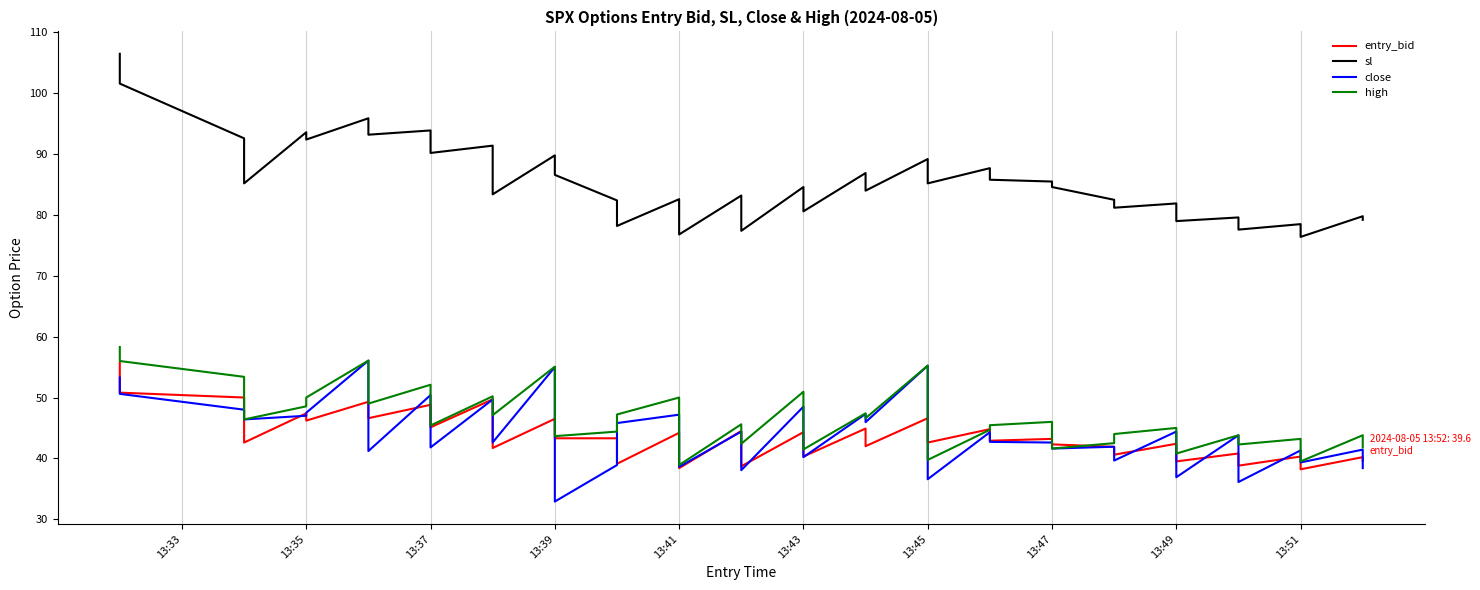

How many distinct data groups are displayed?

4